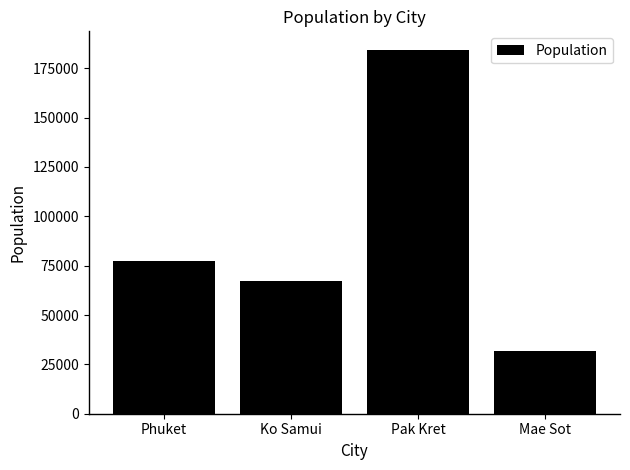

Which category has the lowest value across all series?

Mae Sot